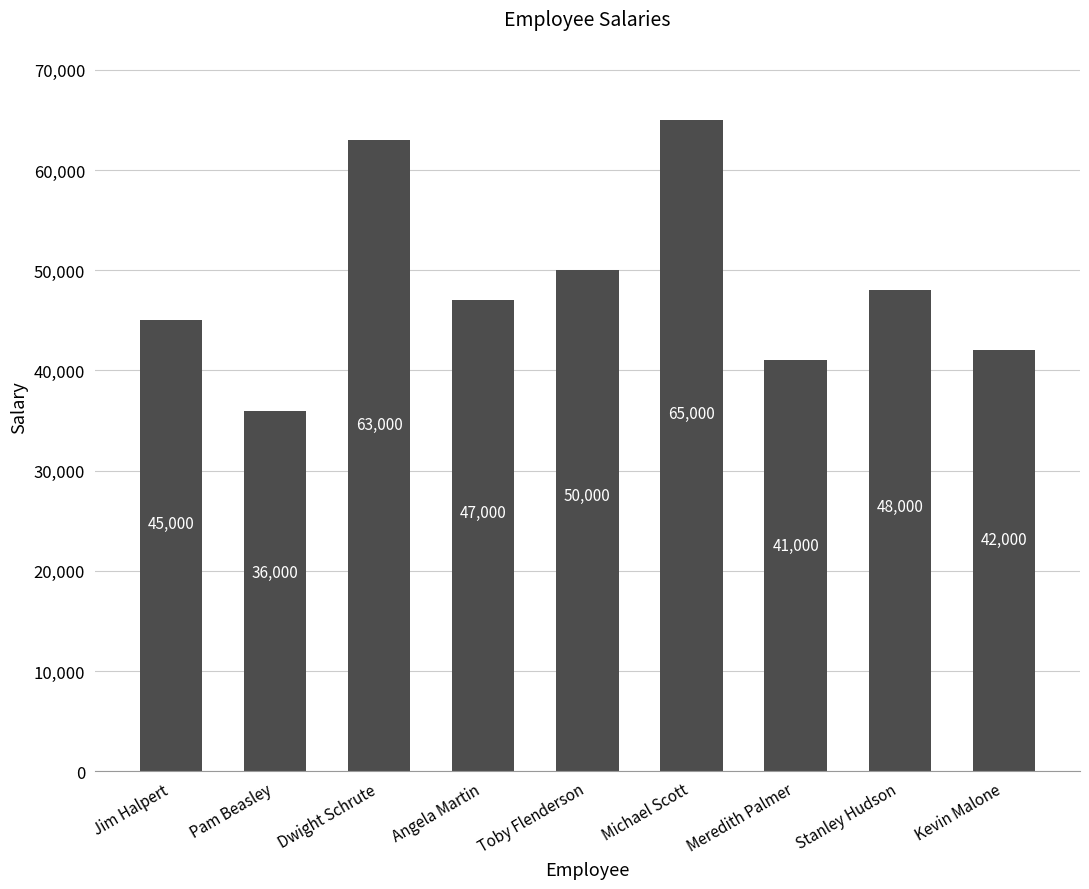

What is the average value?

48556